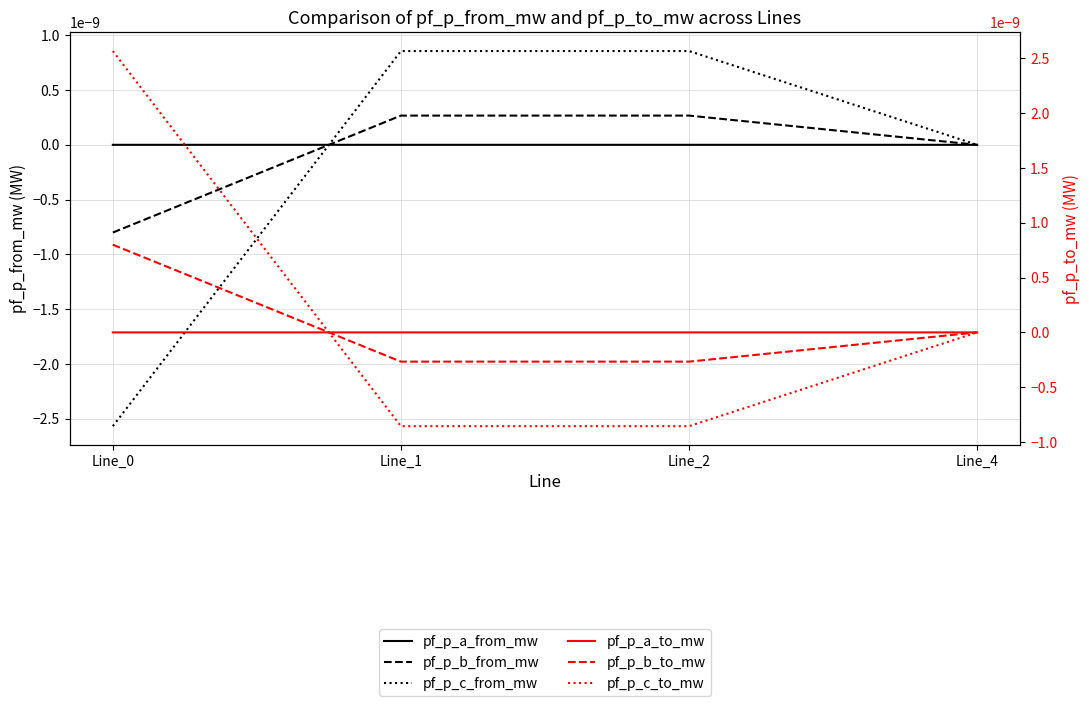

Is the value of pf_p_c_from_mw at Line_0 greater than the value of pf_p_a_to_mw at Line_4?

No